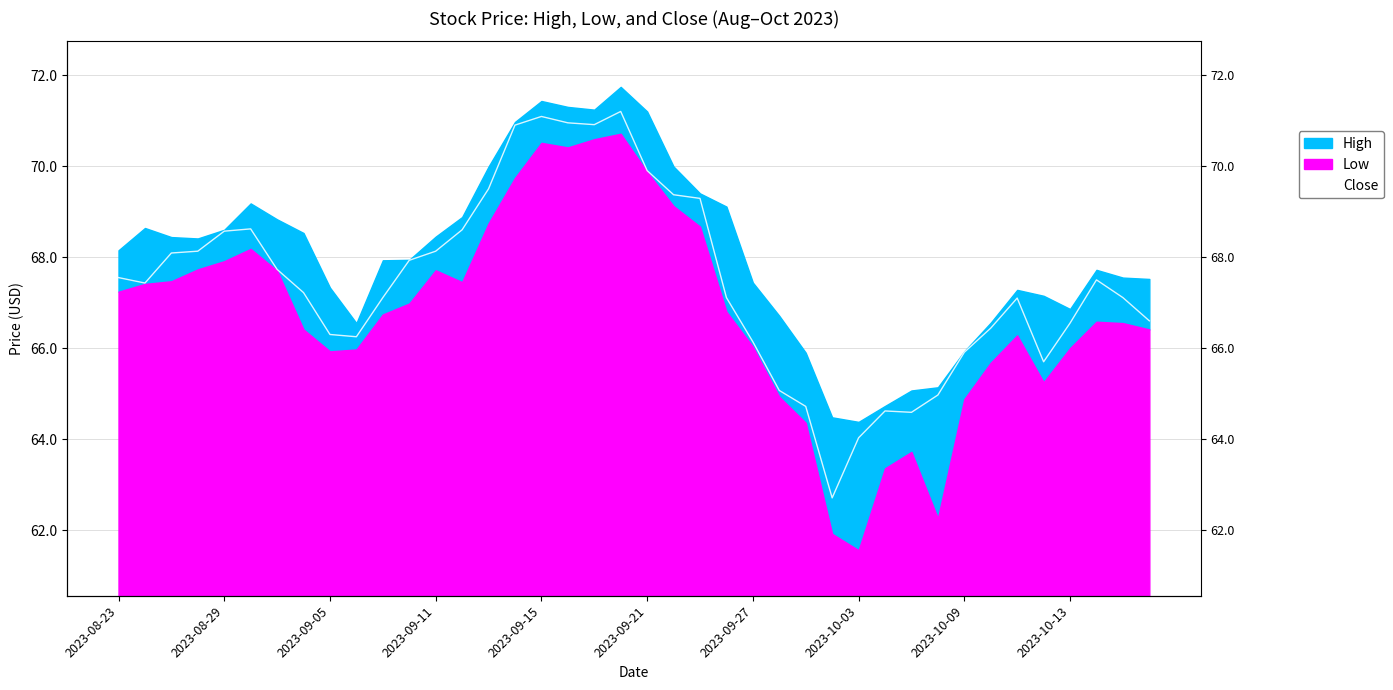

What is the change in value from 2023-09-21 to 10?

-1.5